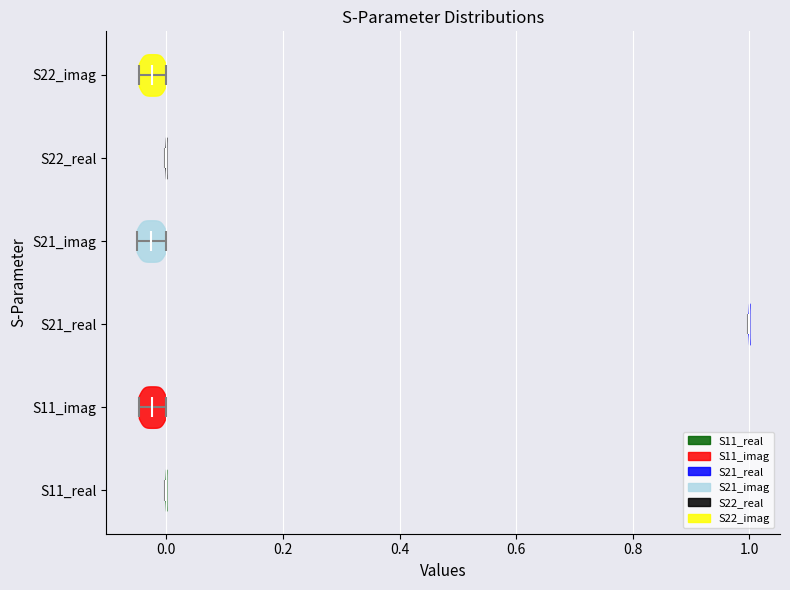

Where does the median line of the violin for S21_real sit on the x-axis? The values are not printed on the chart, so give them approximately, as read against the axis.

1.00